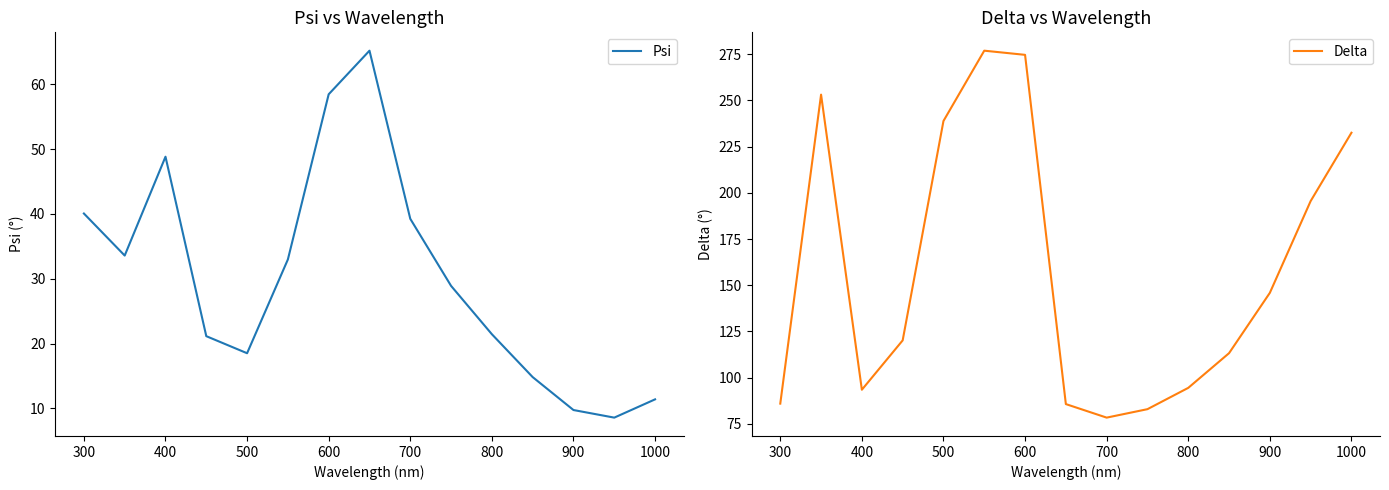

What is the difference between the second highest and second lowest values in the Delta series?

191.7